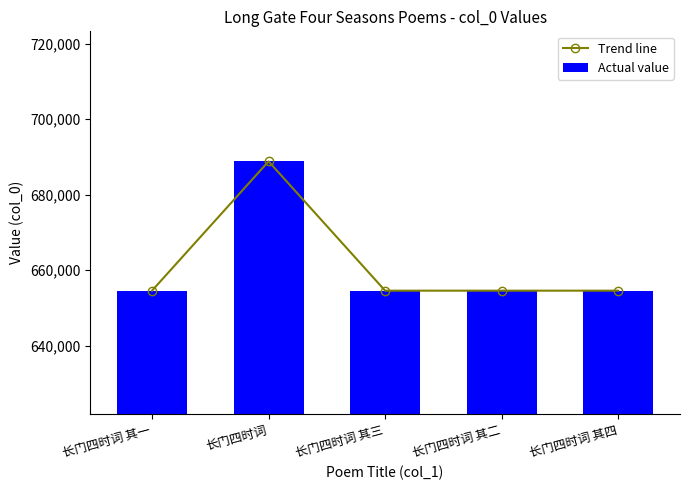

Is it true that Actual value equals 1000881 at 长门四时词?

False